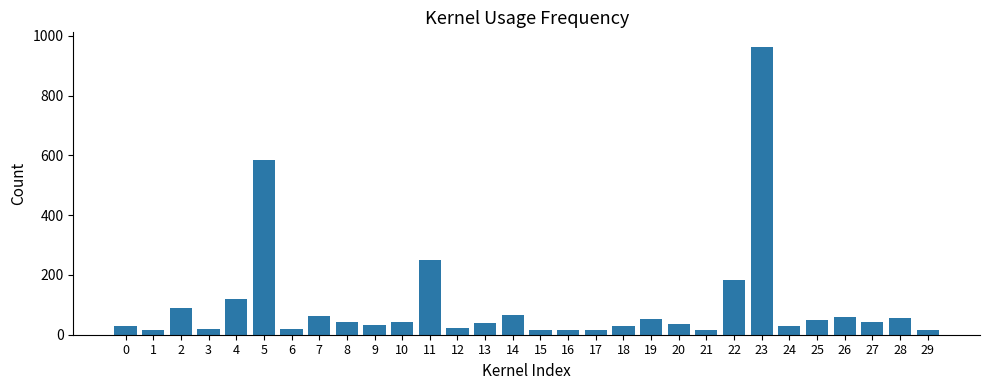

How many series are shown in this chart?

1